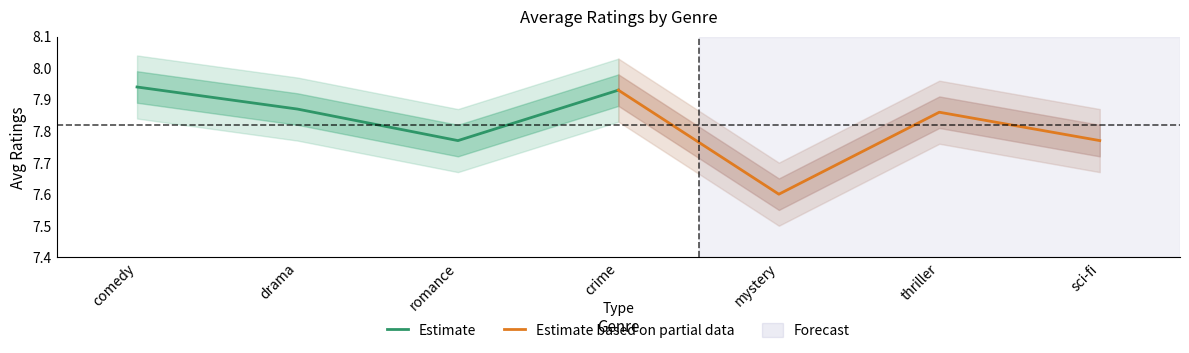

True or false: Estimate has a value of 10.6 at comedy.

False